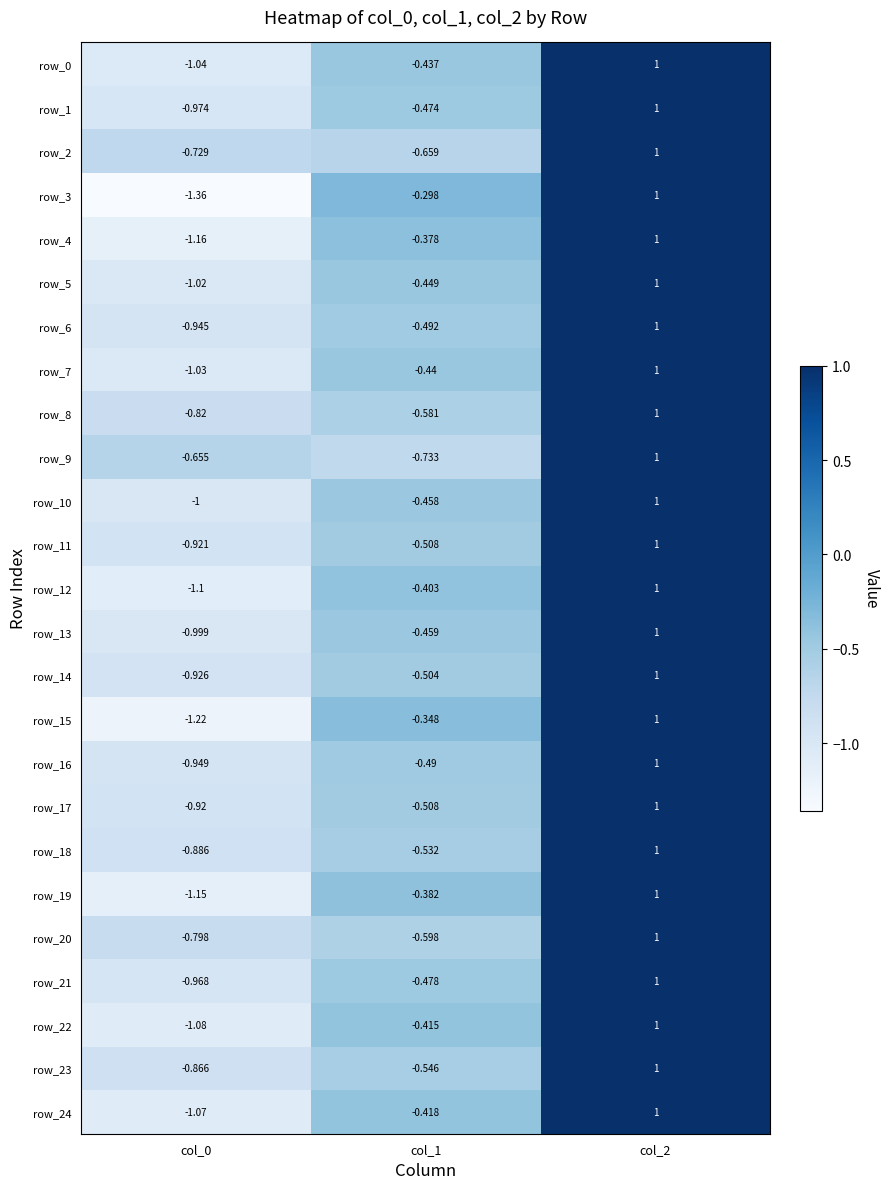

At col_2, list the series in order from largest to smallest.

row_0, row_1, row_2, row_3, row_4, row_5, row_6, row_7, row_8, row_9, row_10, row_11, row_12, row_13, row_14, row_15, row_16, row_17, row_18, row_19, row_20, row_21, row_22, row_23, row_24